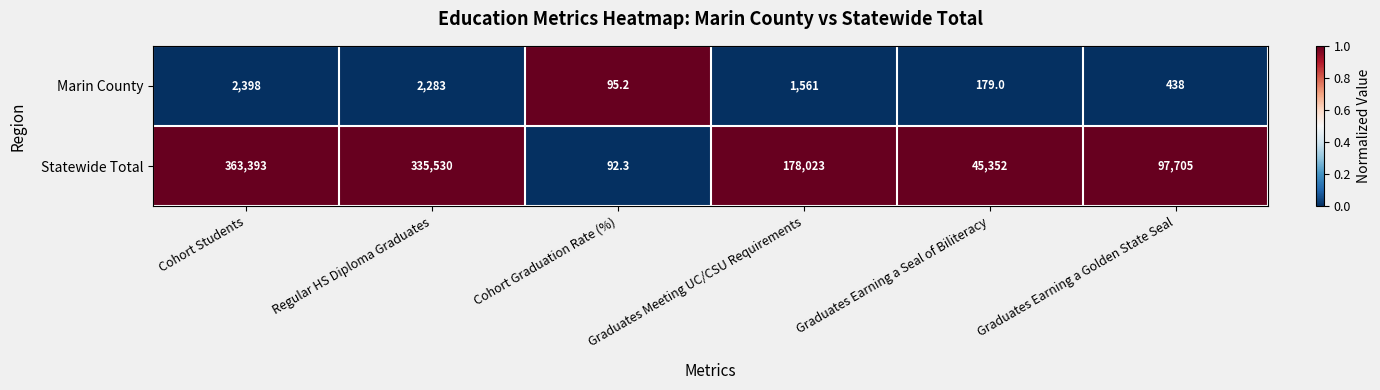

How many categories are shown in the chart?

6